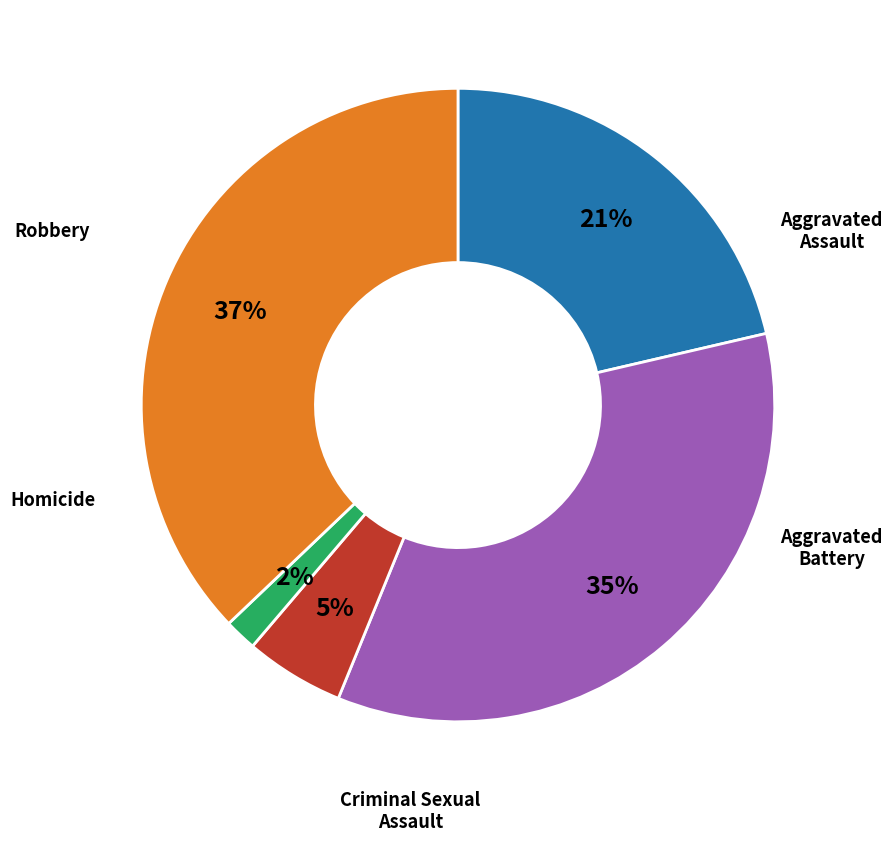

Is there a majority slice in this chart?

No